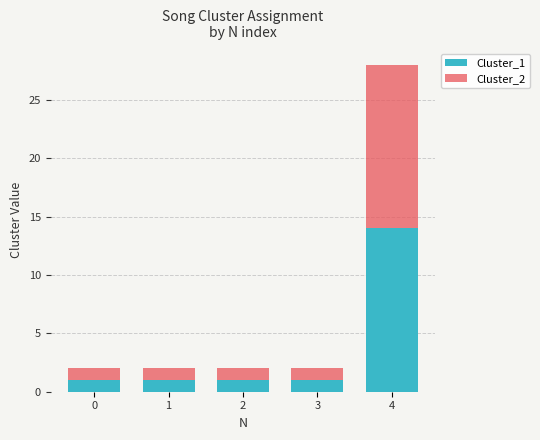

The value of Cluster_1 at 1 is 1. True or false?

True